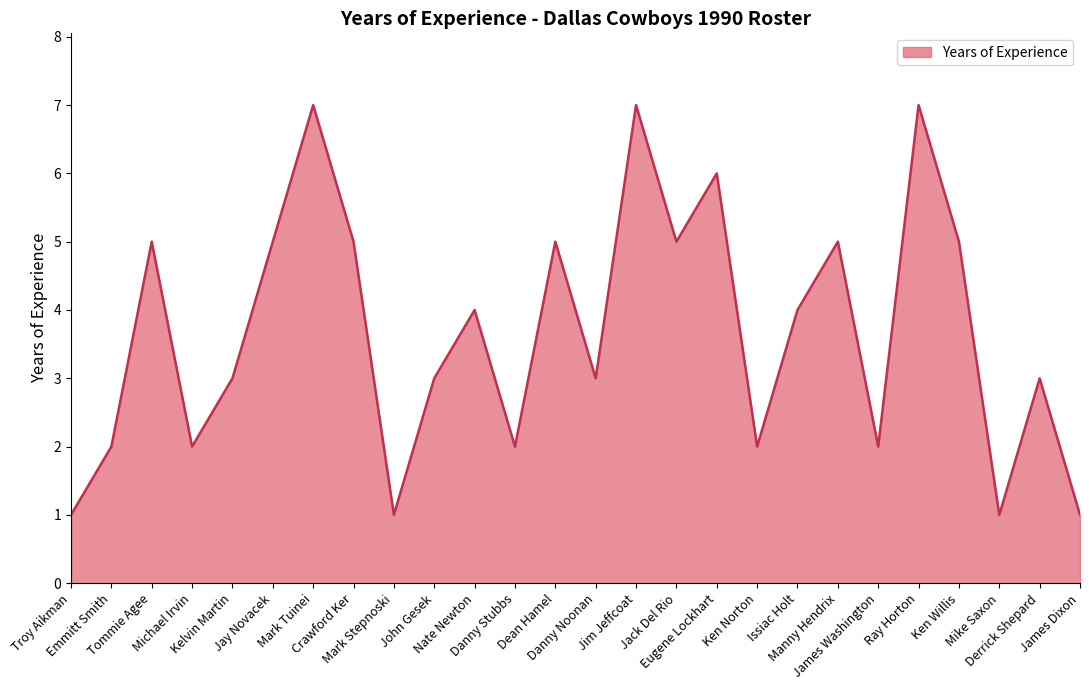

How many interior local valleys (lower than both neighbors) does the data have?

8